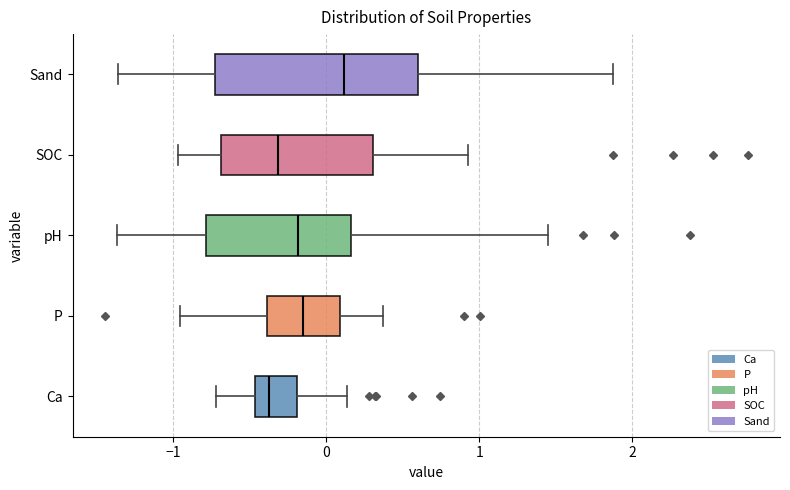

Where does the left whisker of the box for Ca end on the x-axis? The values are not printed on the chart, so give them approximately, as read against the axis.

-0.7